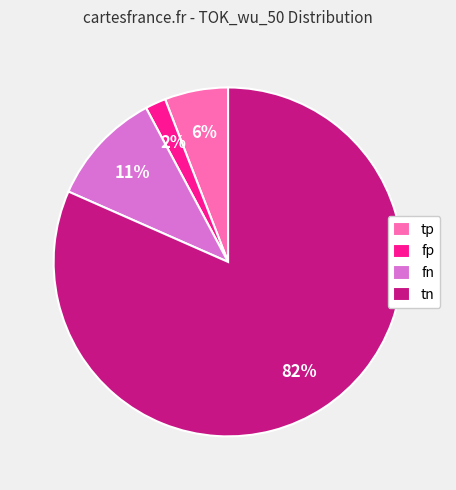

What percentage is the tp slice, to the nearest percent?

6%